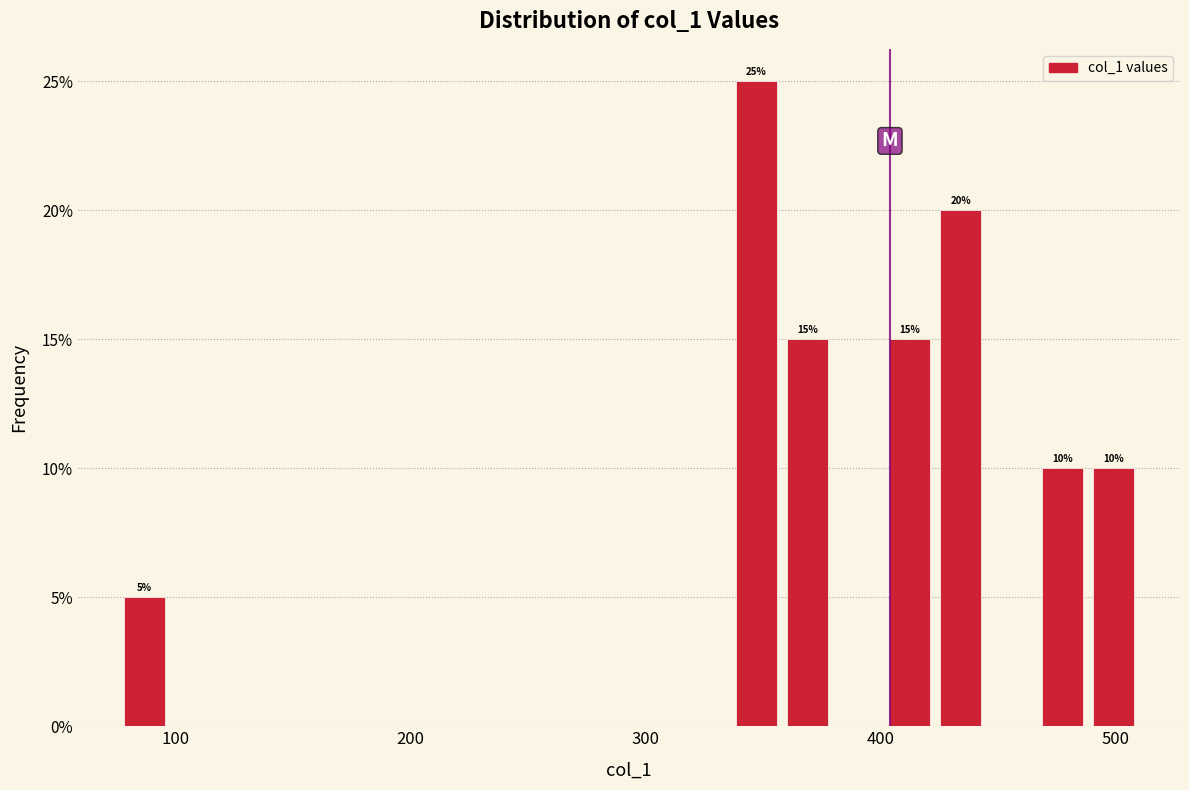

Around what value on the x-axis is the tallest bar? Give the approximate position of its centre, as read against the axis.

350